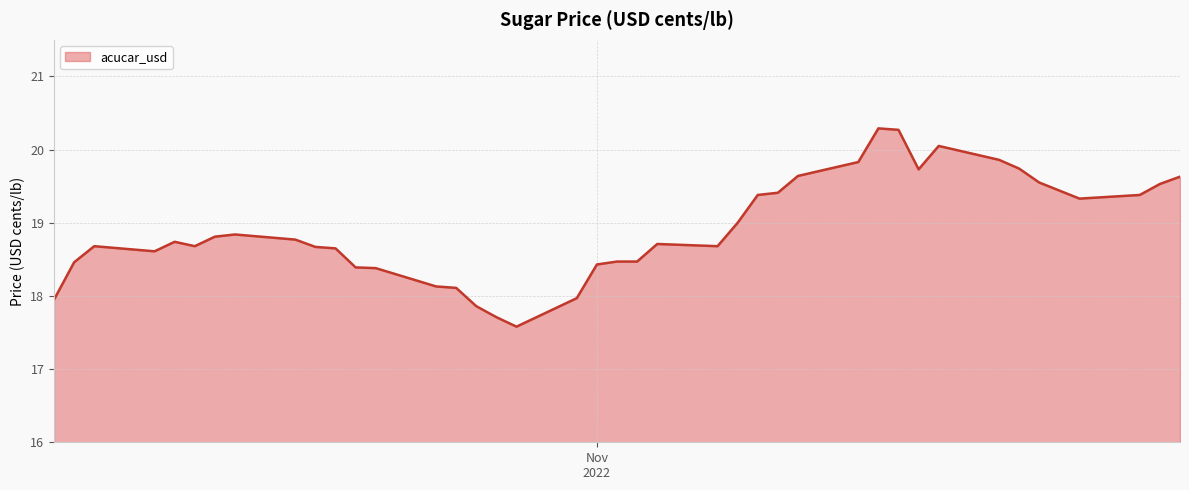

What is the difference between the maximum and minimum values?

2.7